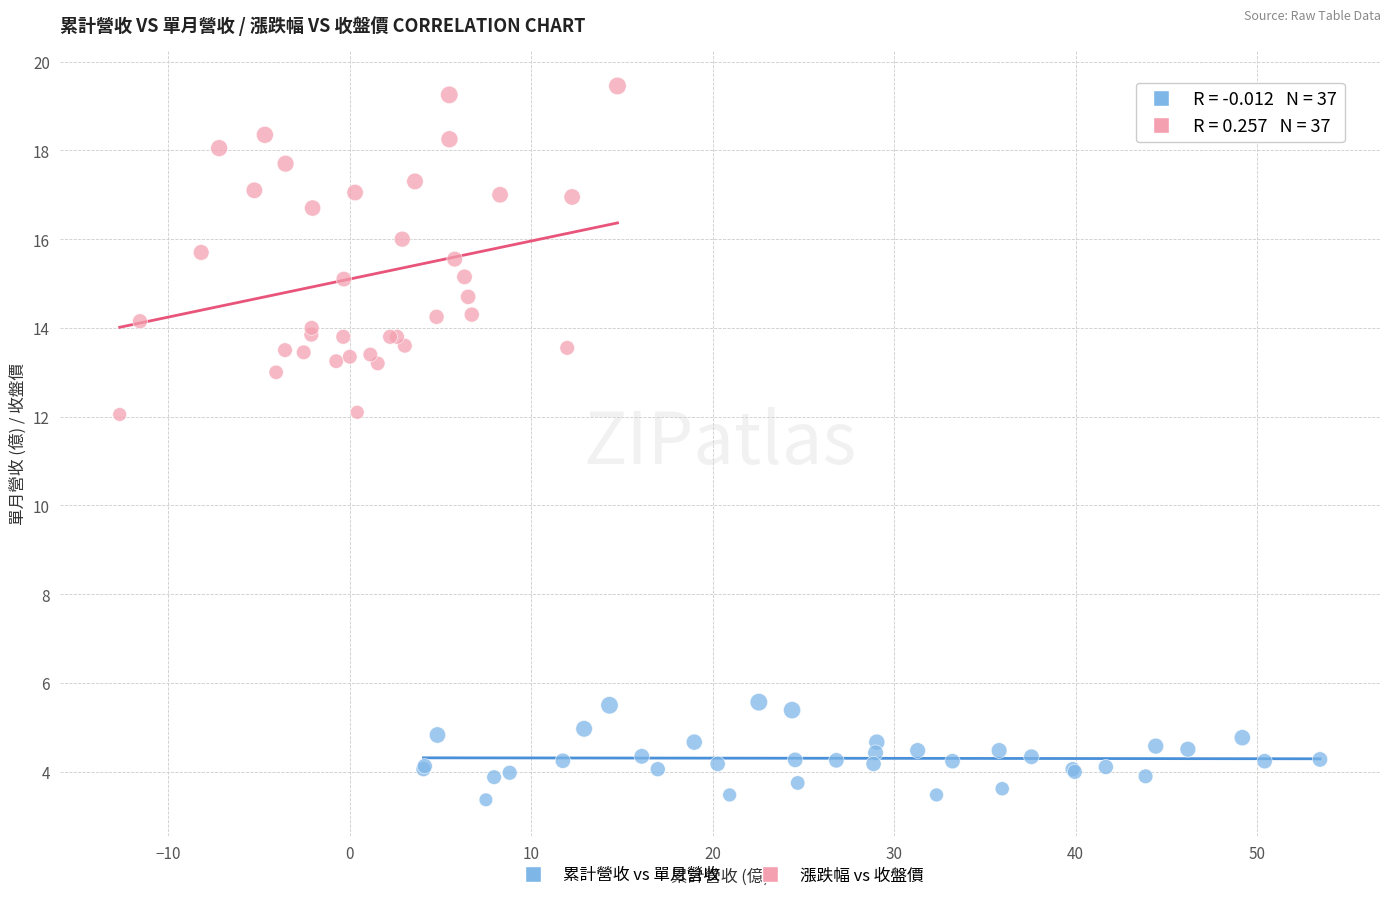

Which series has the widest spread of Y values?

漲跌幅 vs 收盤價